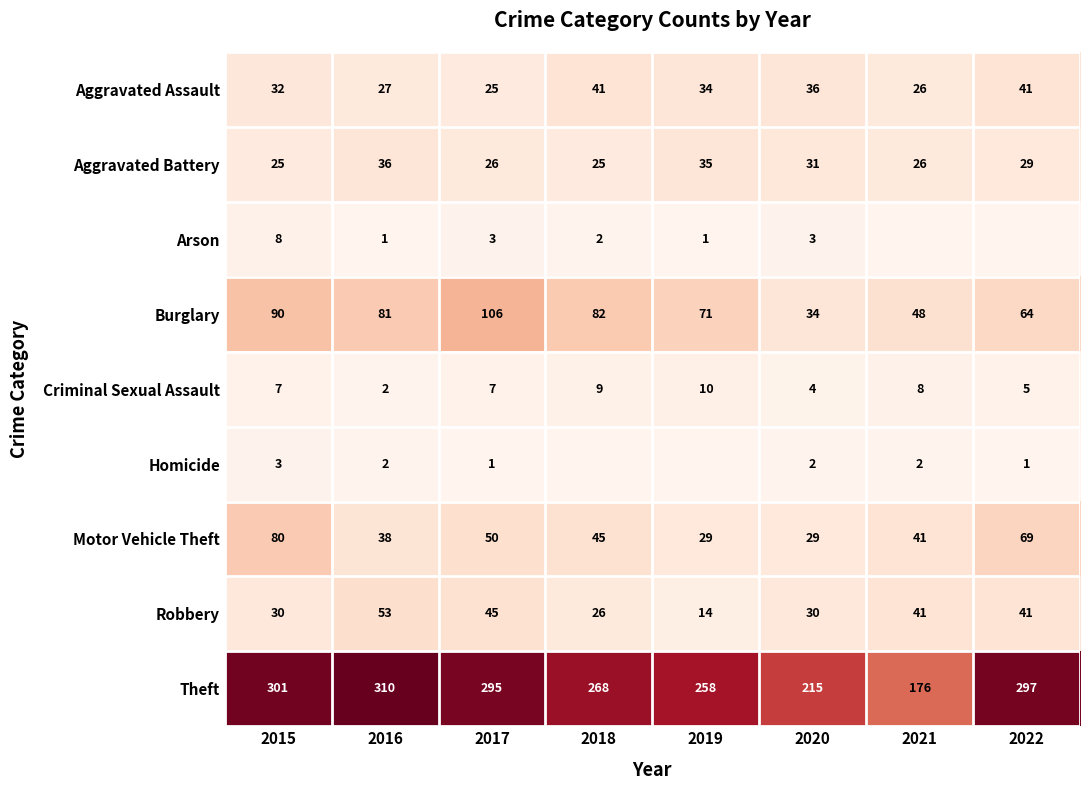

What is the approximate value of Robbery at 2020, to the nearest 5?

30